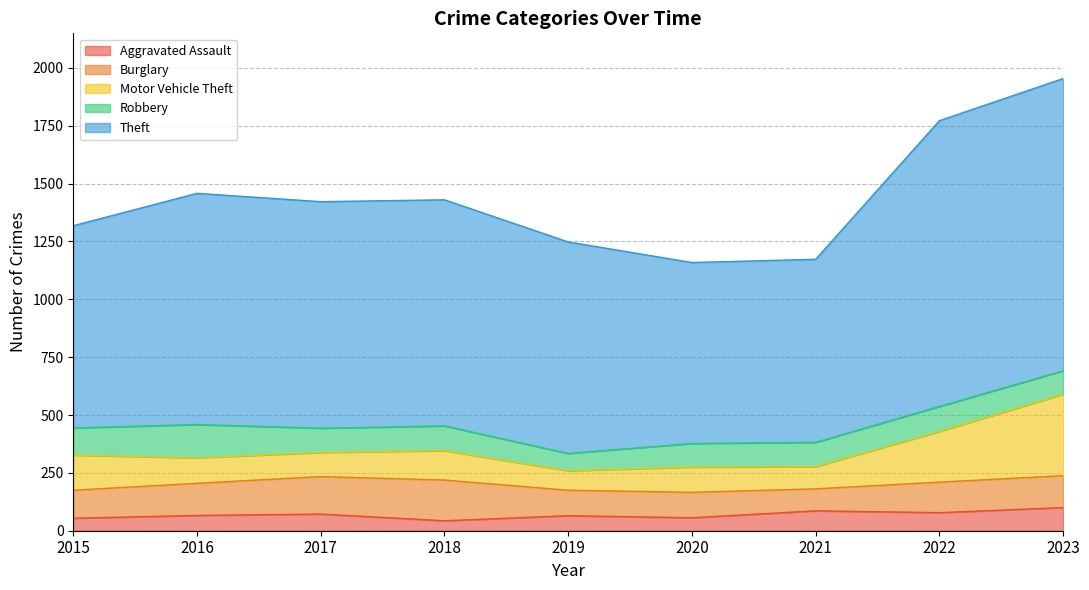

Which has a higher value, 2022 or 2016?

2022